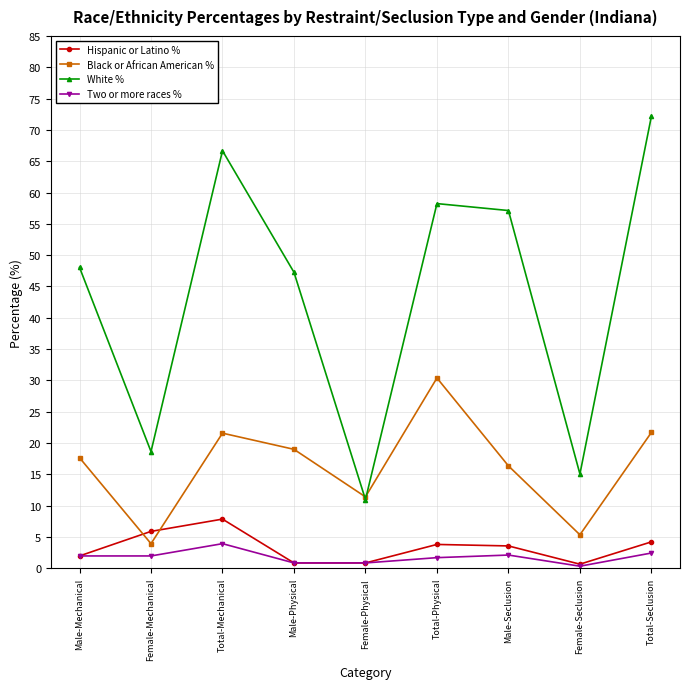

How many interior local peaks does the Hispanic or Latino % series have?

2